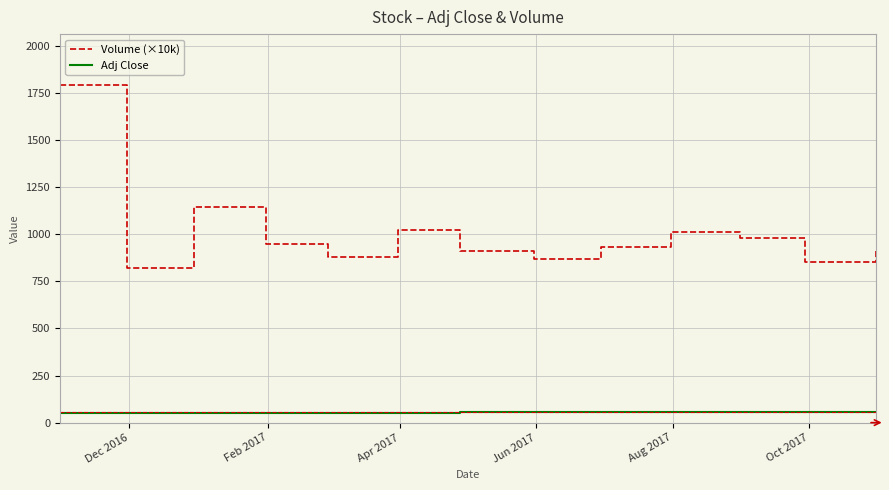

What is the highest value of the Adj Close series?

58.3